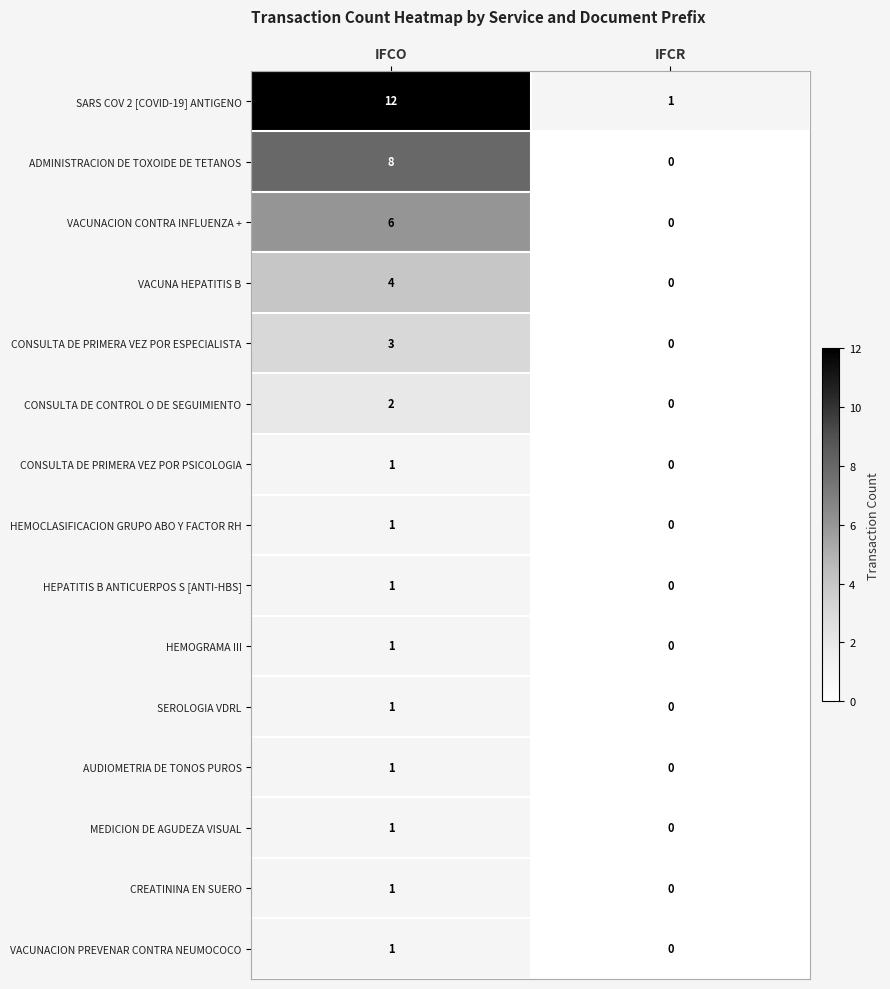

How many data points in SARS COV 2 [COVID-19] ANTIGENO are less than 12?

1